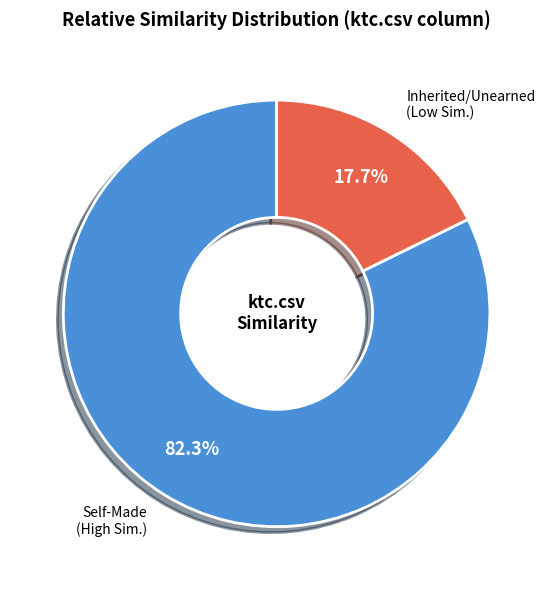

Is there any slice that represents more than half of the pie?

Yes